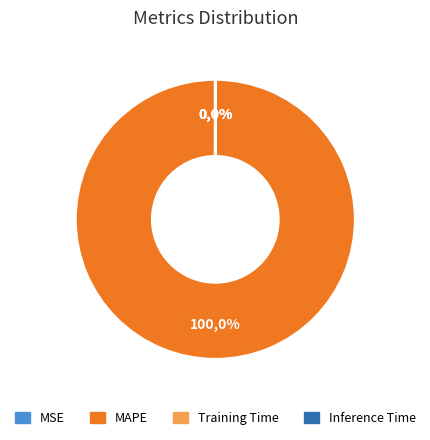

To the nearest percent, what portion does MAPE represent?

100%